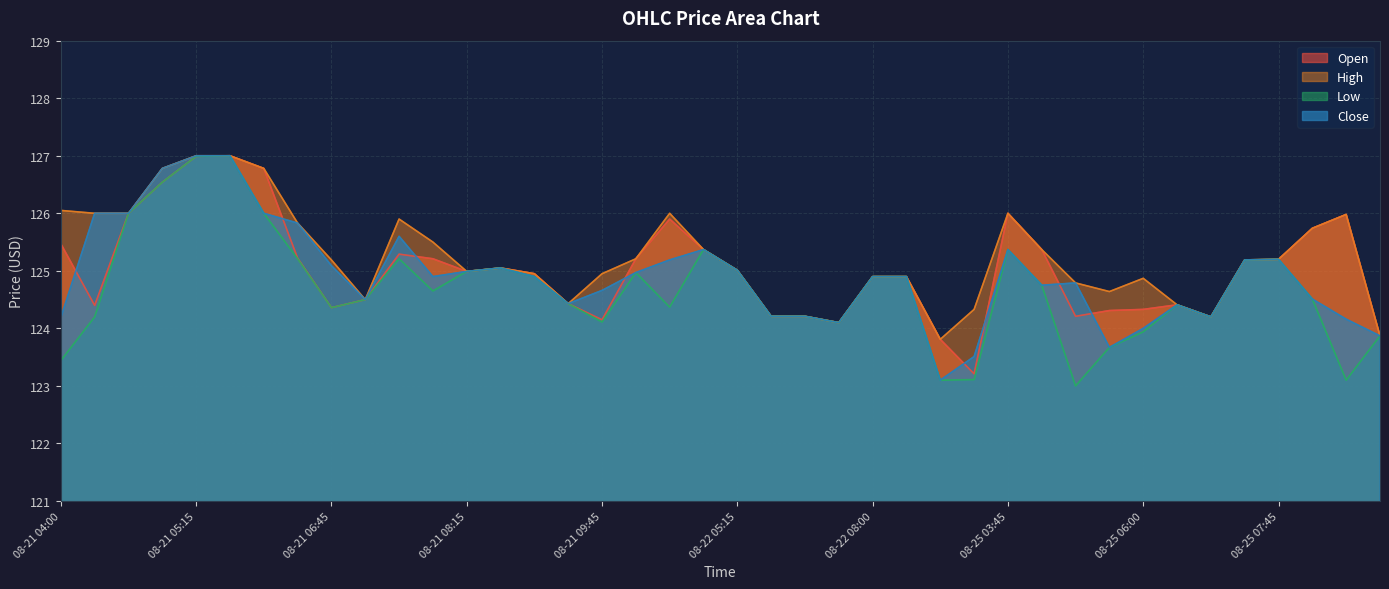

How many lines are shown in the chart?

4